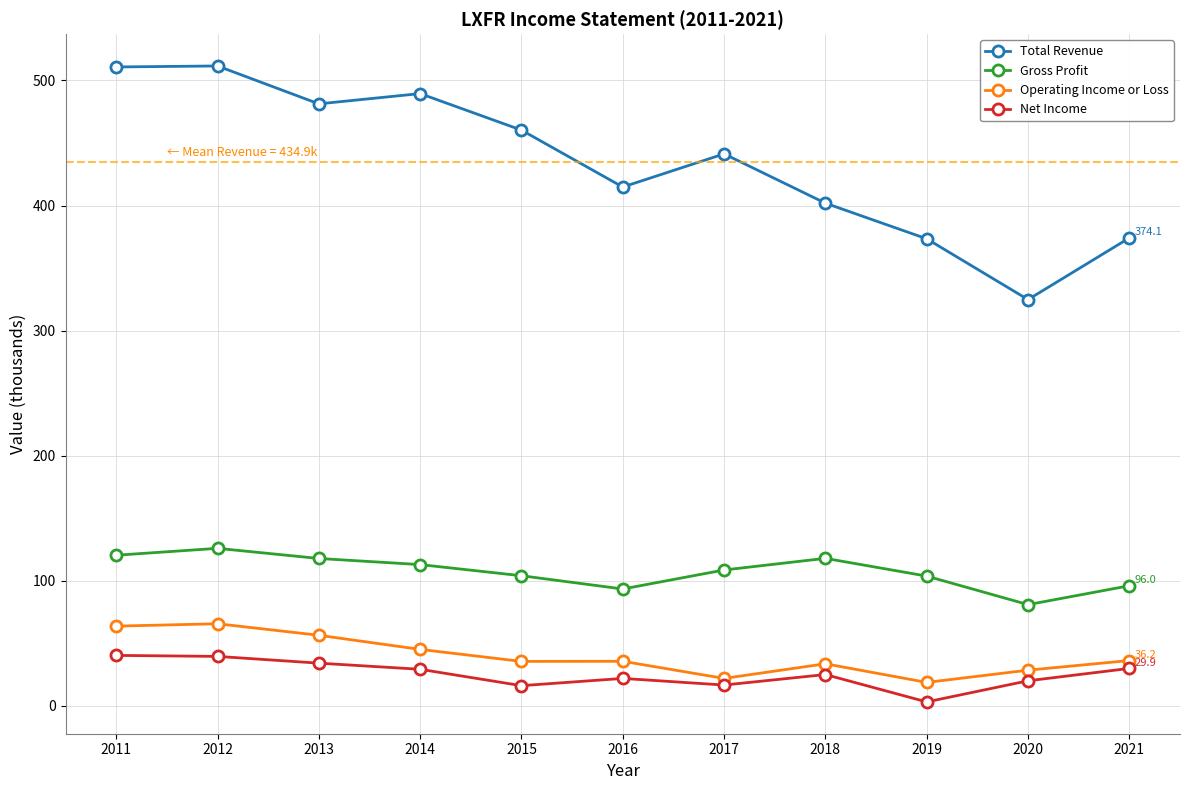

What is the smallest value displayed?

3.1